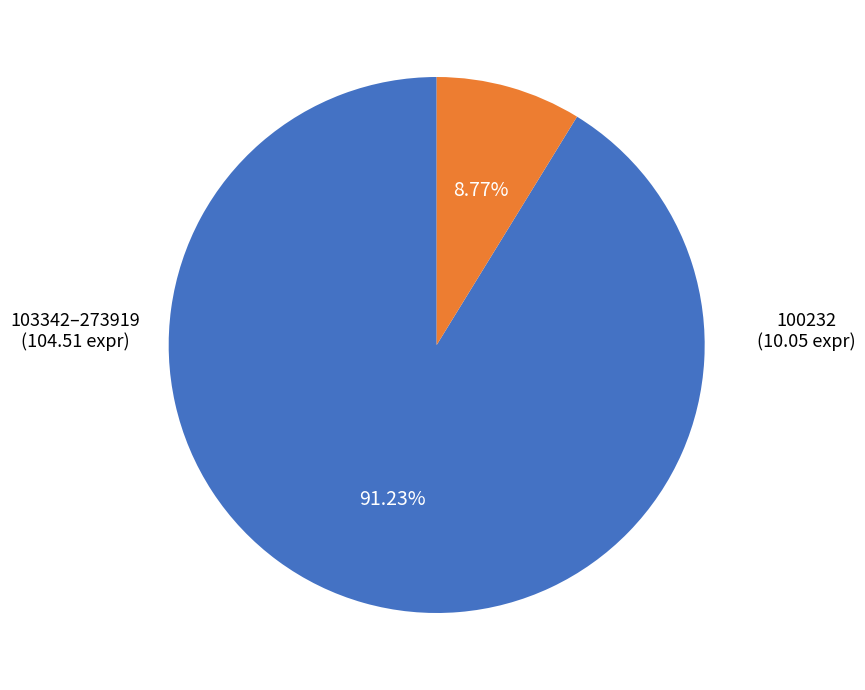

Is there any slice that represents more than half of the pie?

Yes